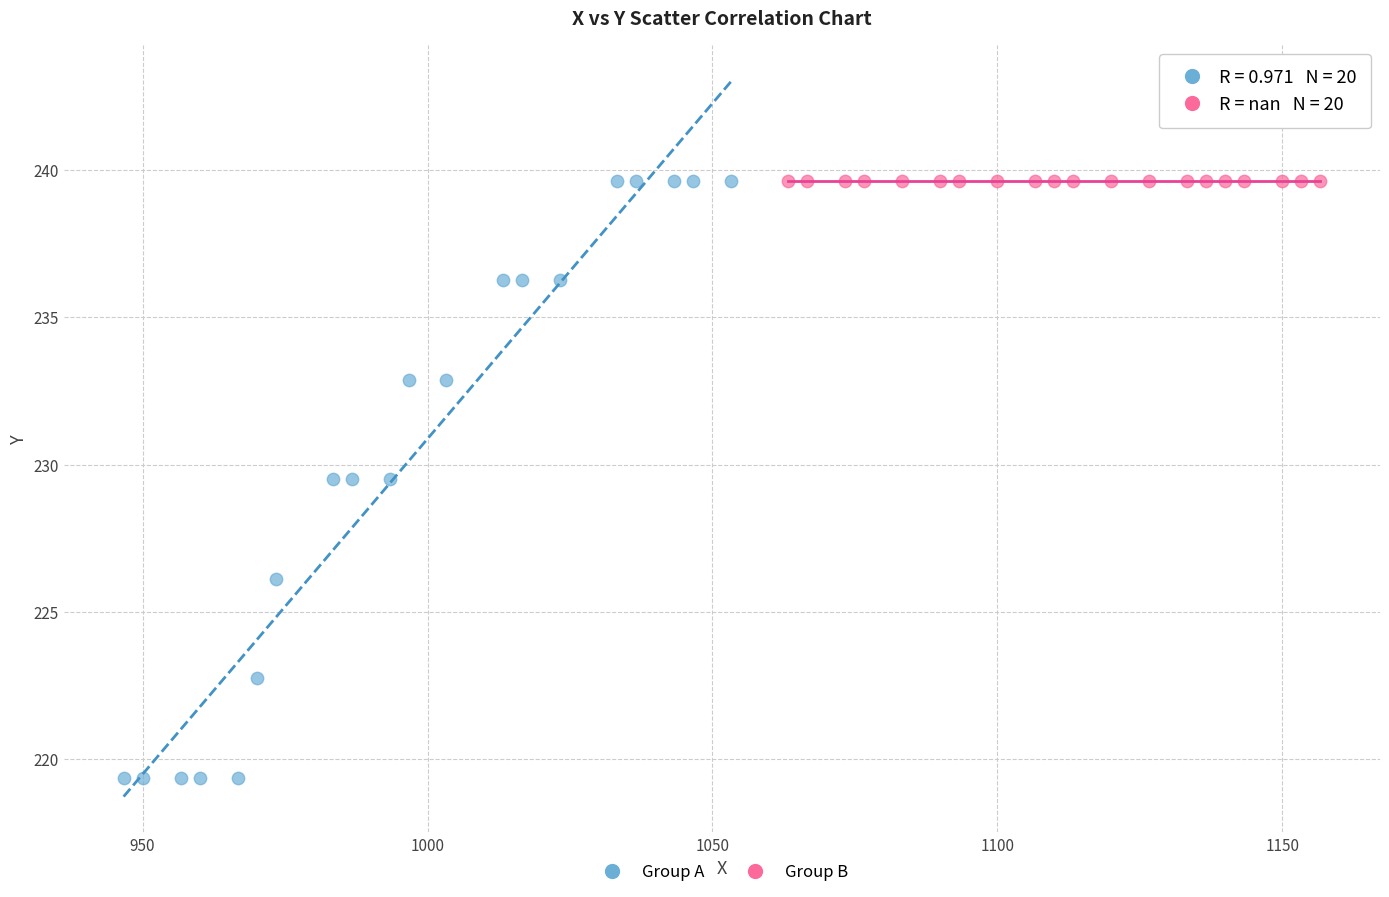

Which series reaches the minimum Y coordinate?

Group A